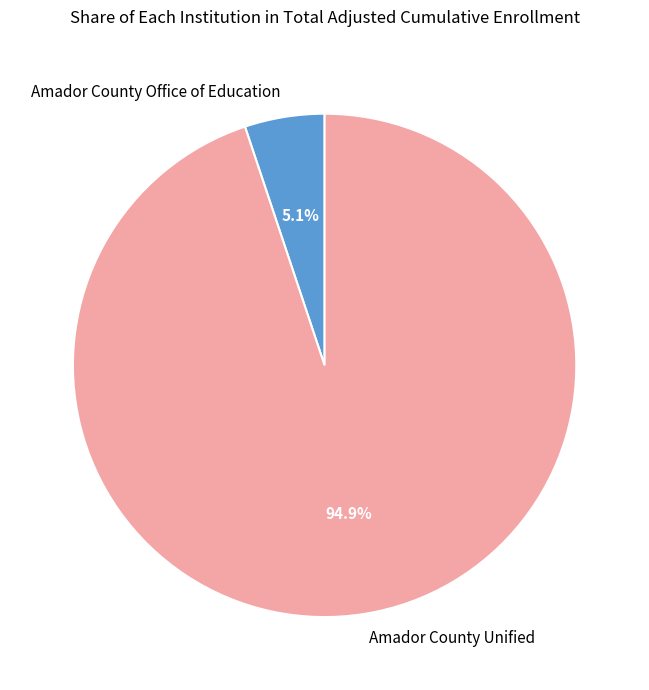

Which category has the smallest portion of the pie?

Amador County Office of Education